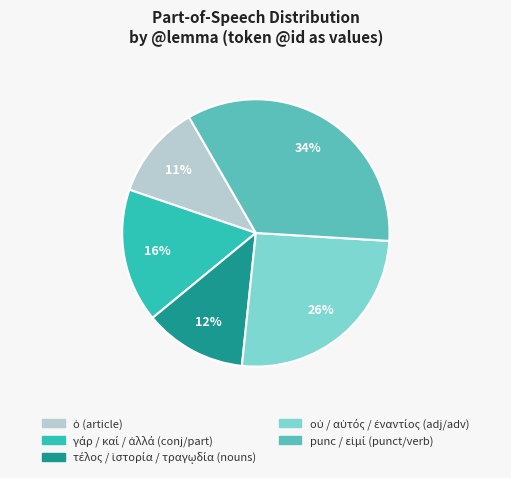

To the nearest percent, what is the difference between the largest and smallest slice percentages?

23%